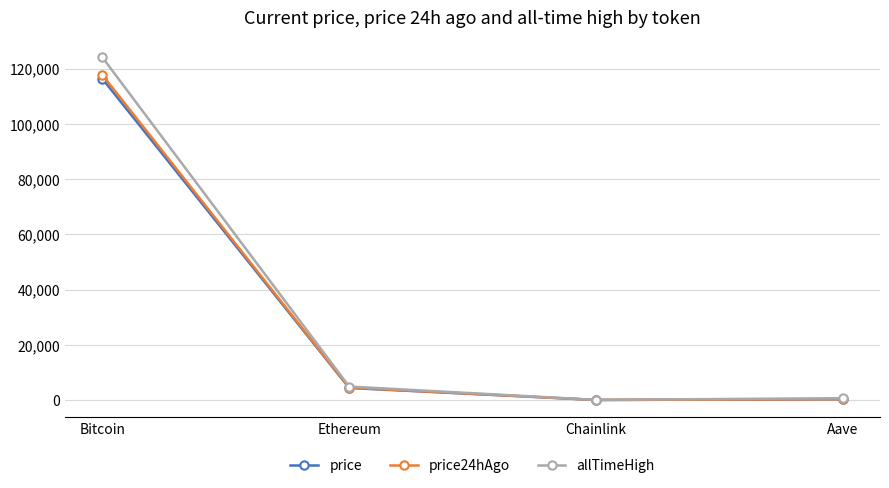

The price series shows 25.5 at Chainlink. True or false?

True